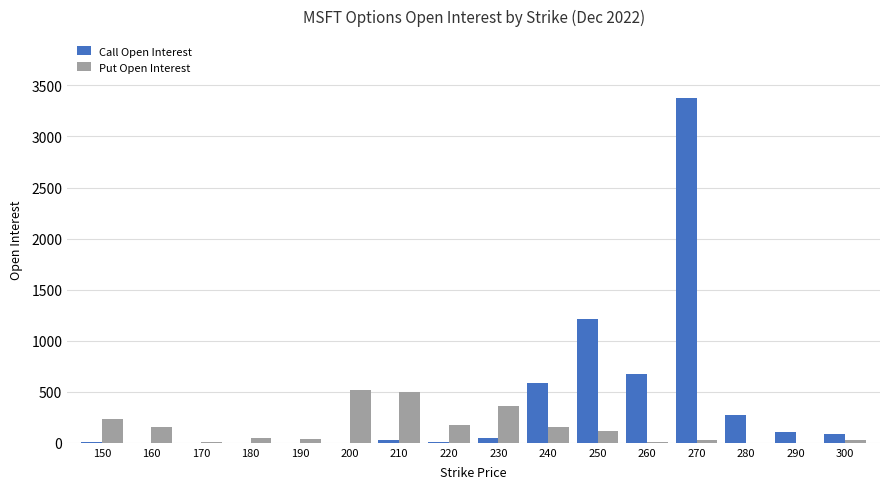

At which category is the sum across all series the highest?

270